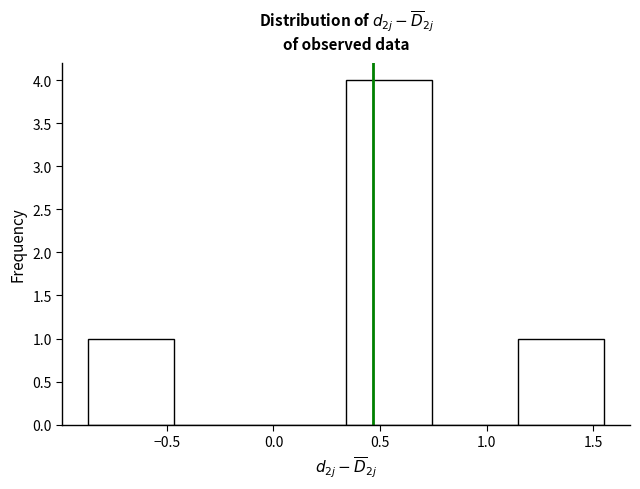

Reading left to right, transcribe this chart: for each bar, give the range it covers on the x-axis and its height. Neither the bar edges nor the heights are printed on the chart, so give them approximately, as read against the axes.

-0.85 to -0.45: 1
-0.45 to -0.05: 0
-0.05 to 0.35: 0
0.35 to 0.75: 4
0.75 to 1.15: 0
1.15 to 1.55: 1